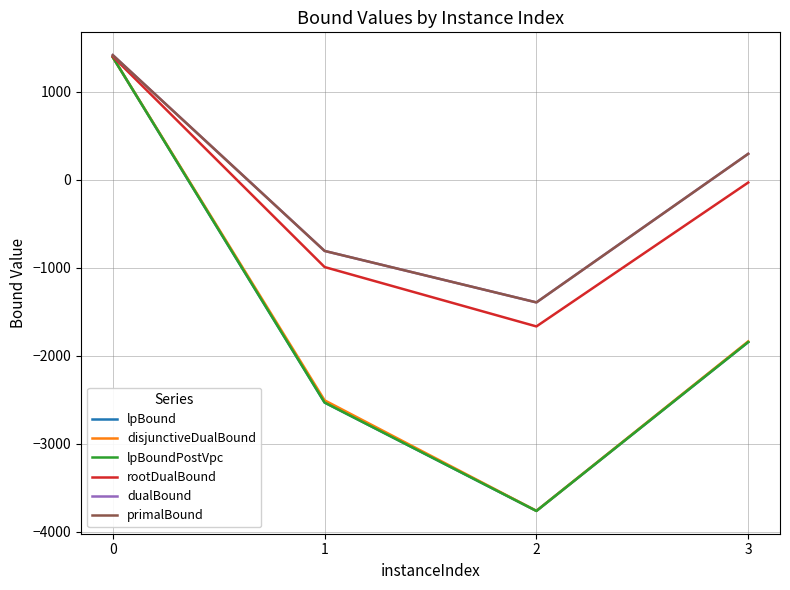

Does the chart have visible grid lines?

Yes